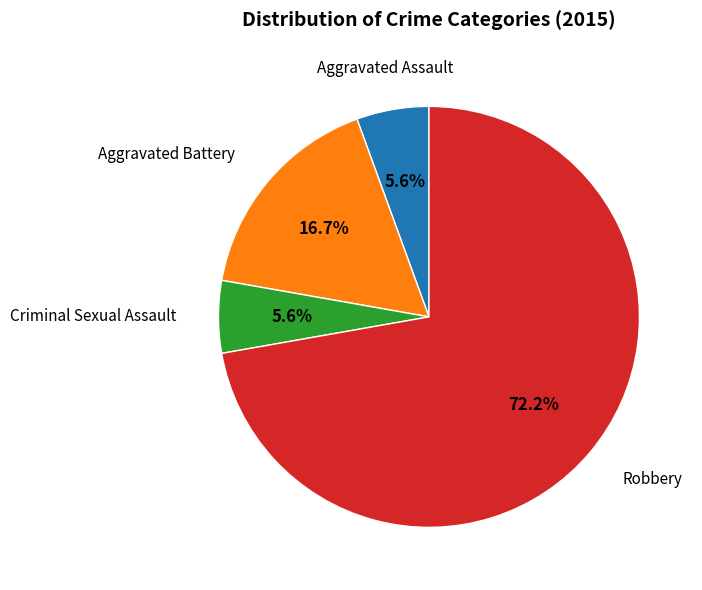

Does any single category account for the majority?

Yes